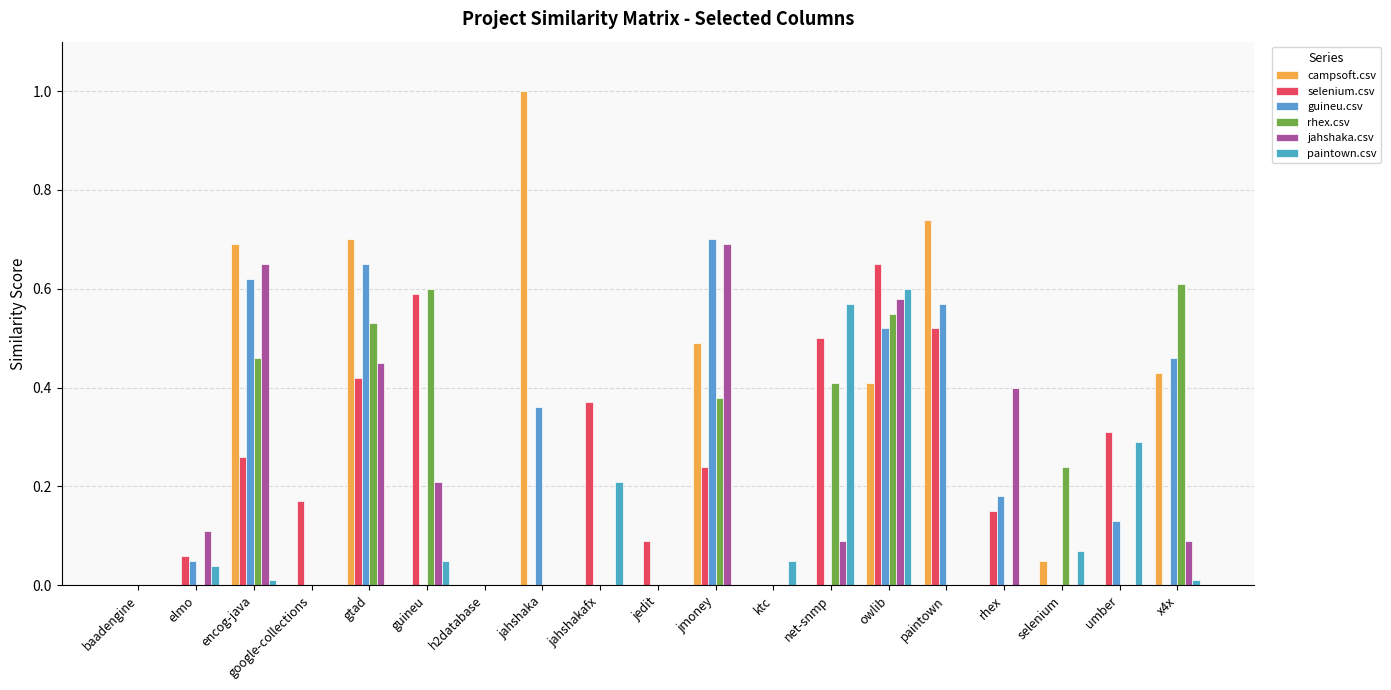

How many distinct data groups are displayed?

6